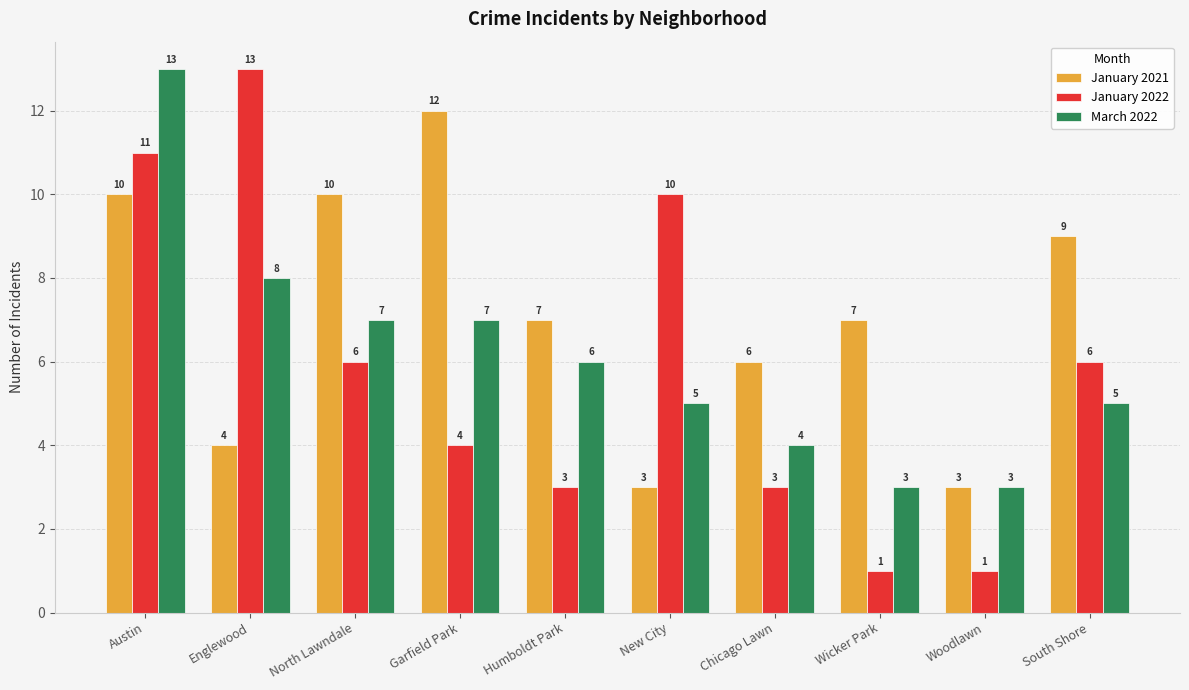

What is the value of the March 2022 bar at the 3rd from the left?

7